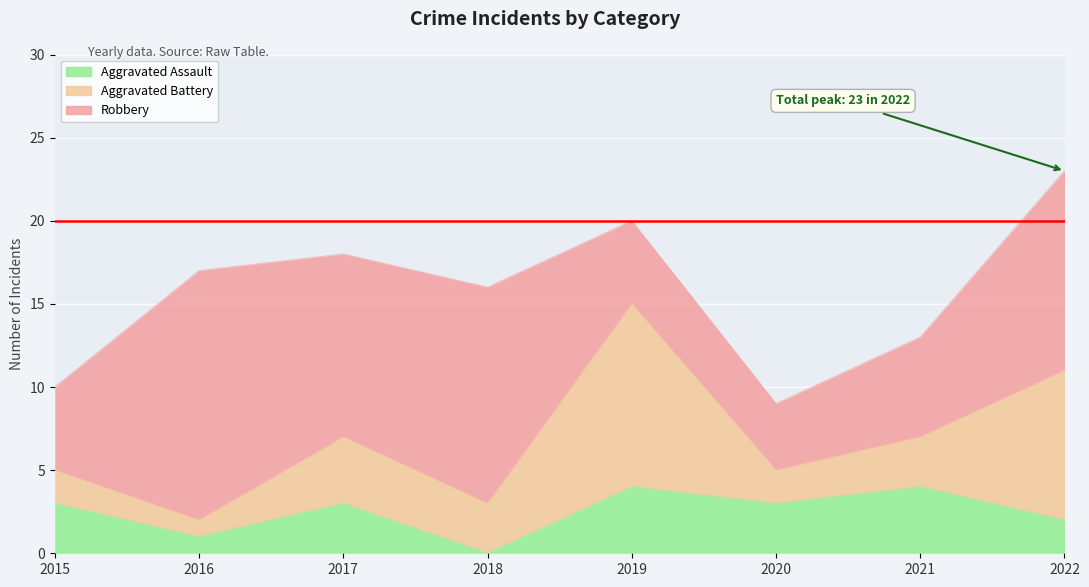

What is the approximate value of Aggravated Assault at 2022?

2